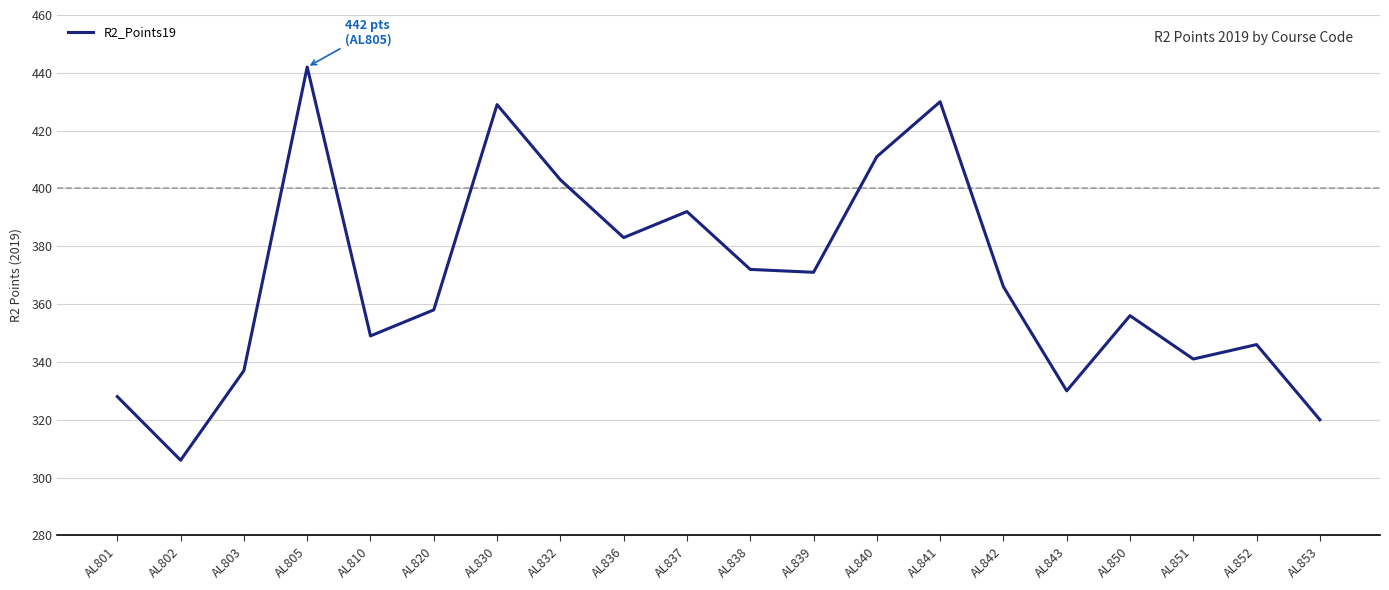

True or false: the data has more than 1 interior local peaks.

True